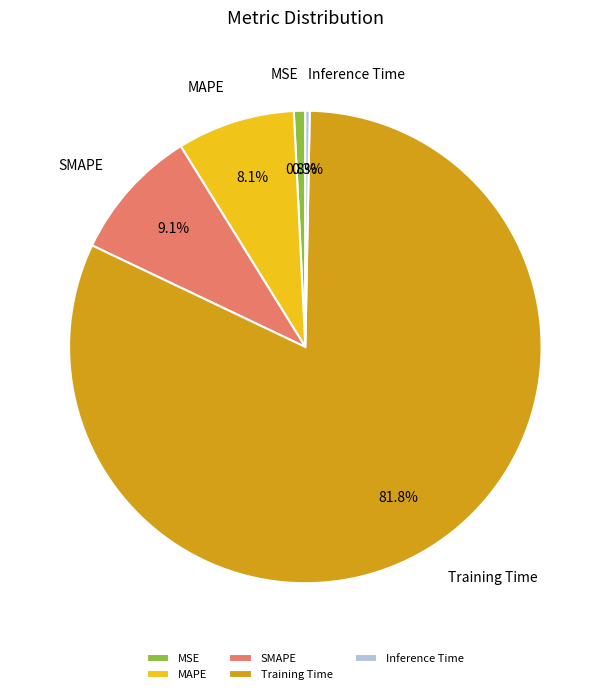

To the nearest percent, what portion does SMAPE represent?

9%